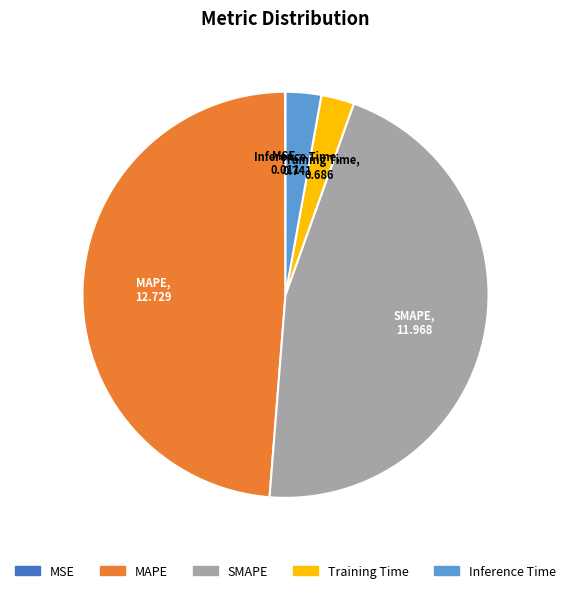

Is the sum of SMAPE and Inference Time greater than half?

No